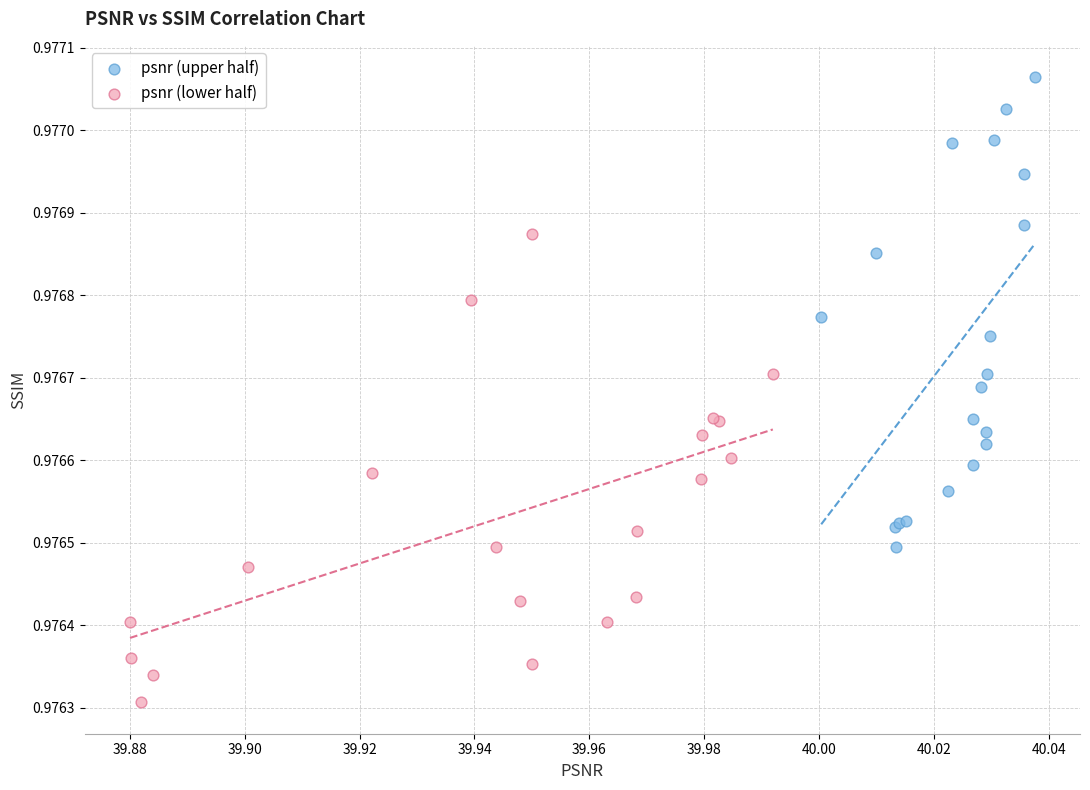

Which series reaches the minimum Y coordinate?

psnr (lower half)